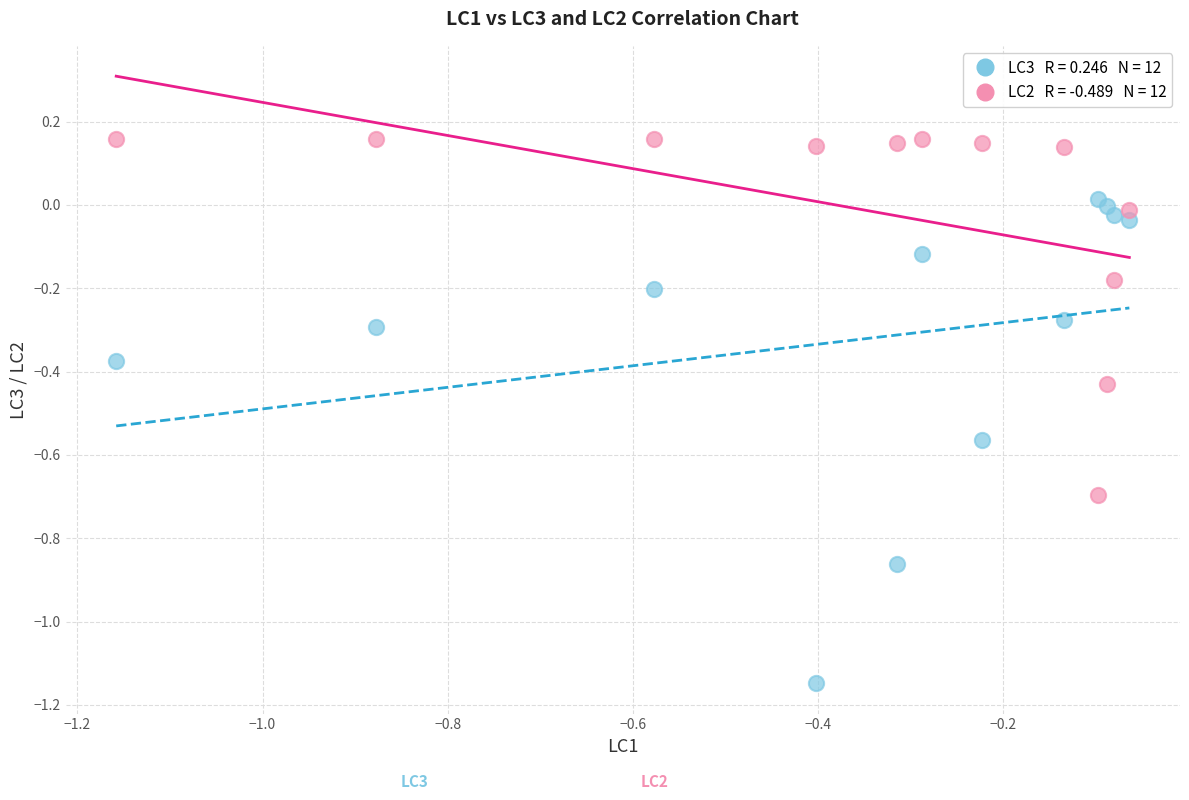

Across all data points, what is the range of X values (max minus min)?

1.1